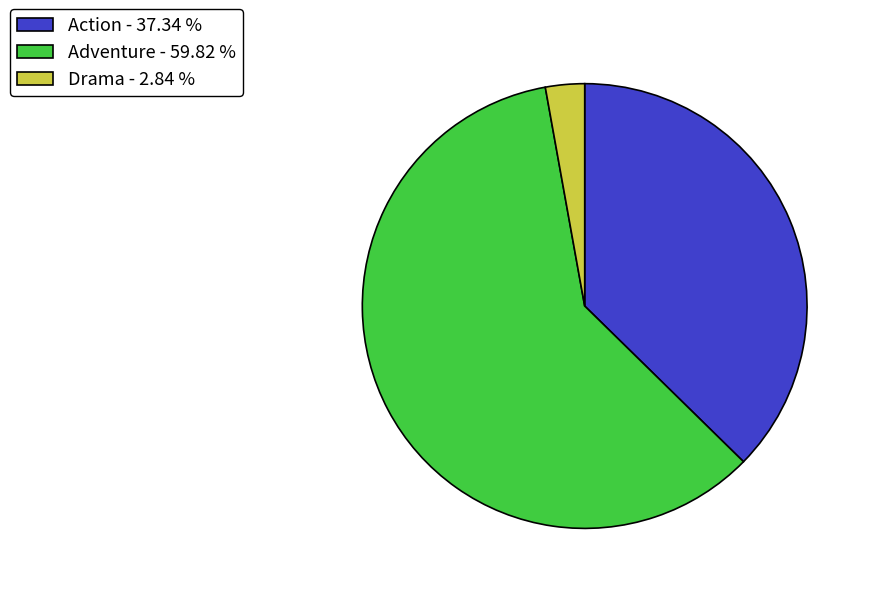

Approximately how many times larger is the value at Action - 37.34 % compared to Drama - 2.84 %?

13.2